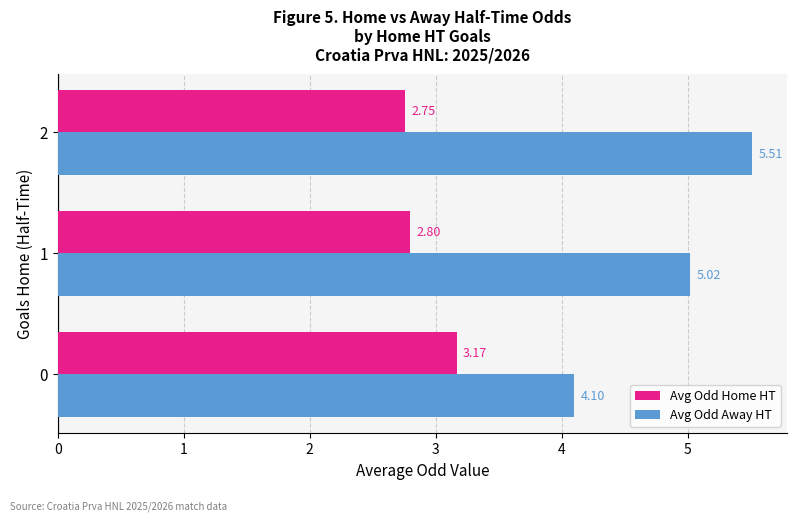

Is it true that Avg Odd Away HT equals 1.7 at 1?

False